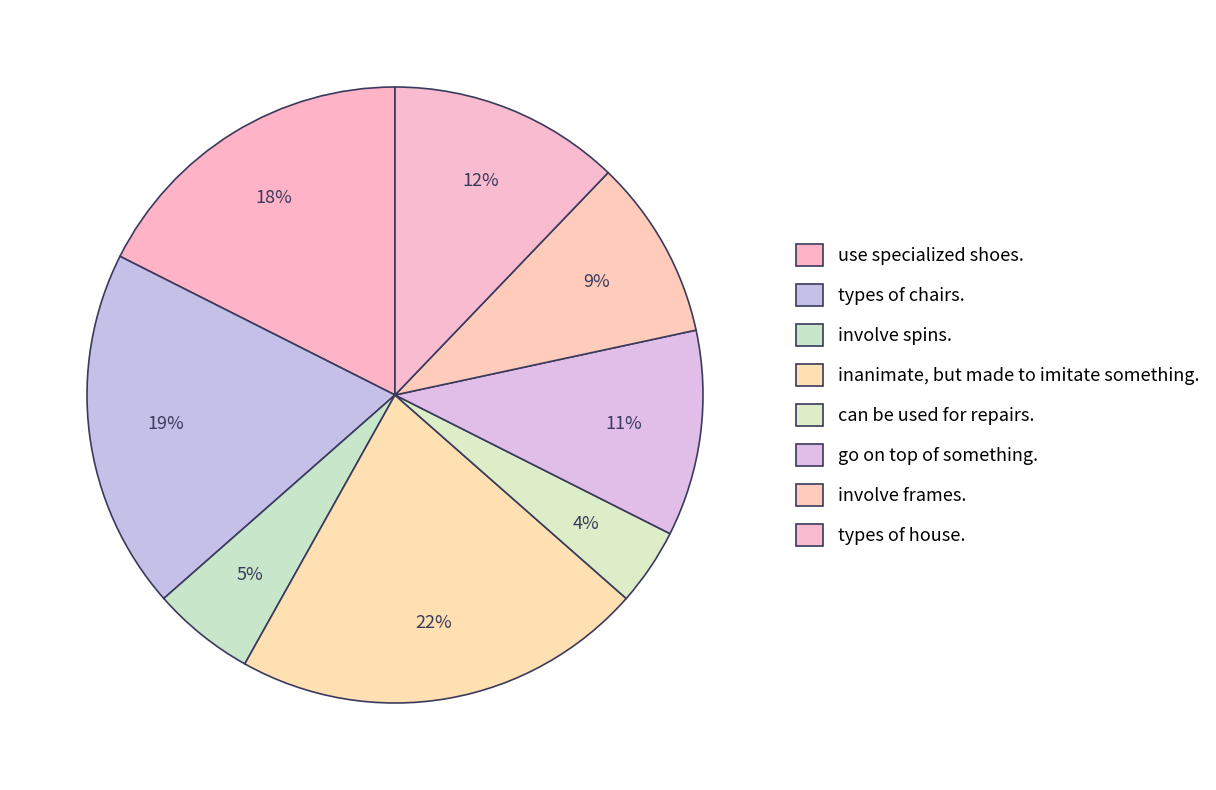

Is involve spins. the majority of the pie?

No